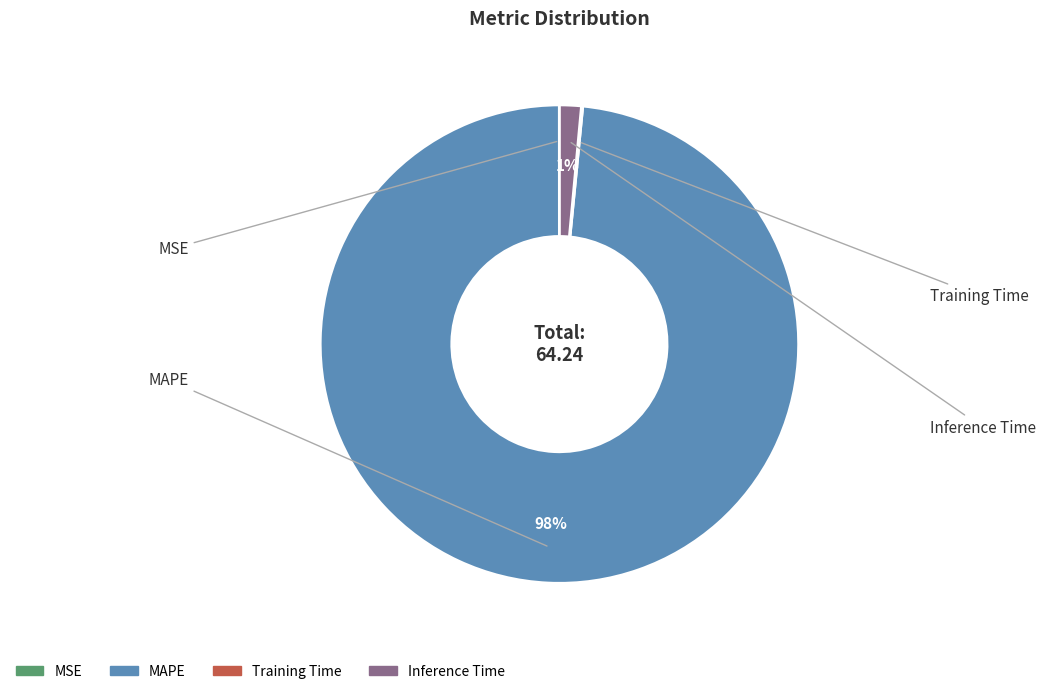

To the nearest percent, what is the average slice percentage?

25%